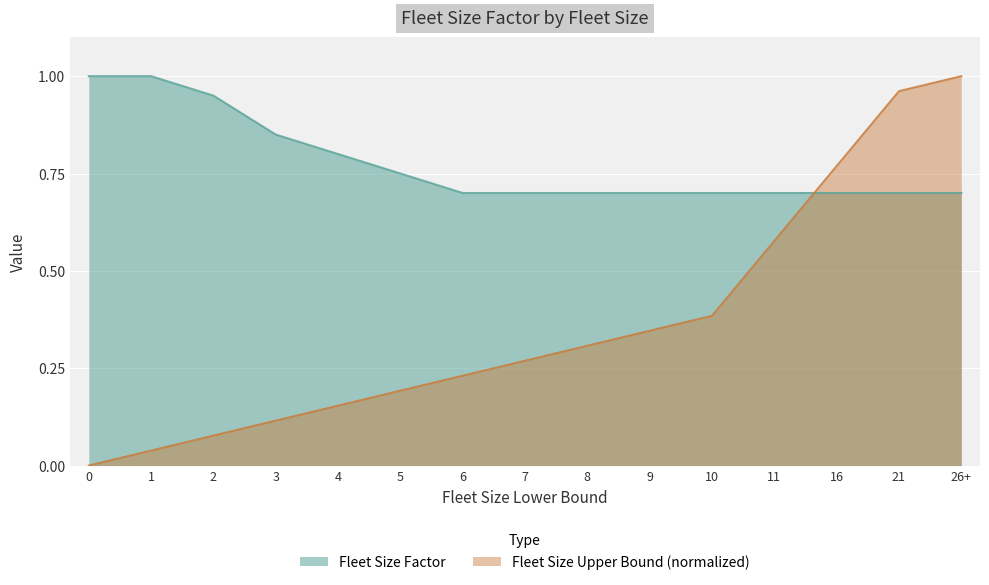

Reading right to left, list all the values displayed in this chart.

Fleet Size Factor: 0.7	0.7	0.7	0.7	0.7	0.7	0.7	0.7	0.7	0.8	0.8	0.8	0.9	1.0	1.0
Fleet Size Upper Bound (normalized): 1.0	1.0	0.8	0.6	0.4	0.3	0.3	0.3	0.2	0.2	0.2	0.1	0.1	0.0	0.0